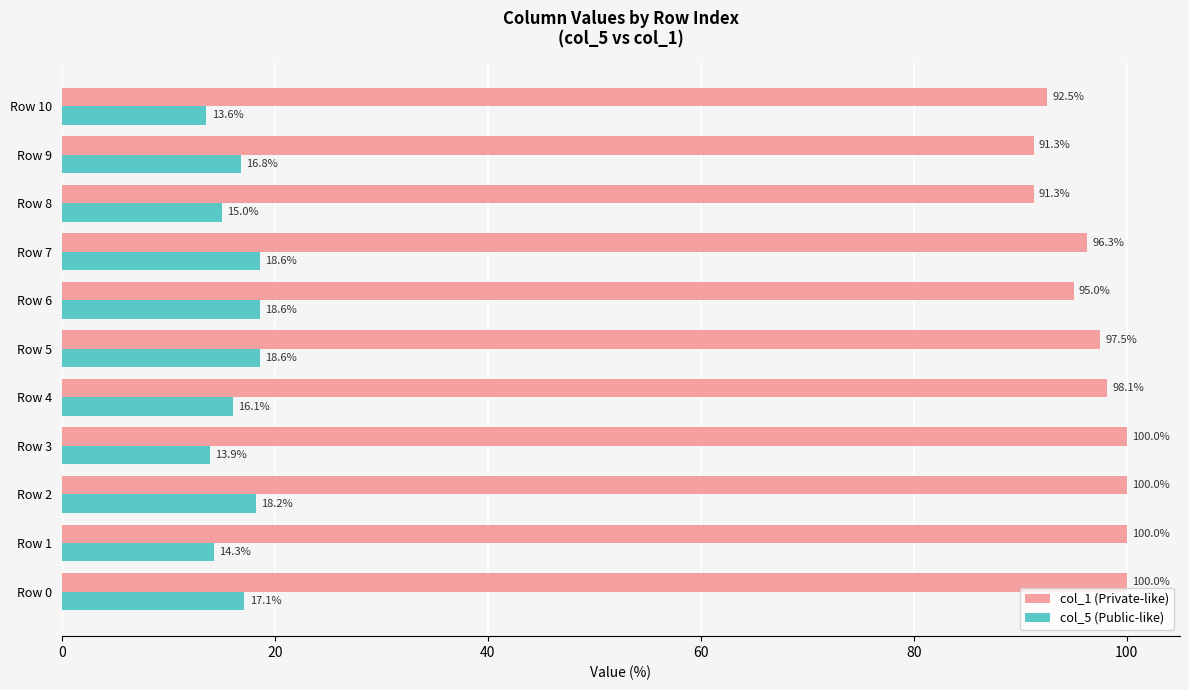

How many series are shown in this chart?

2